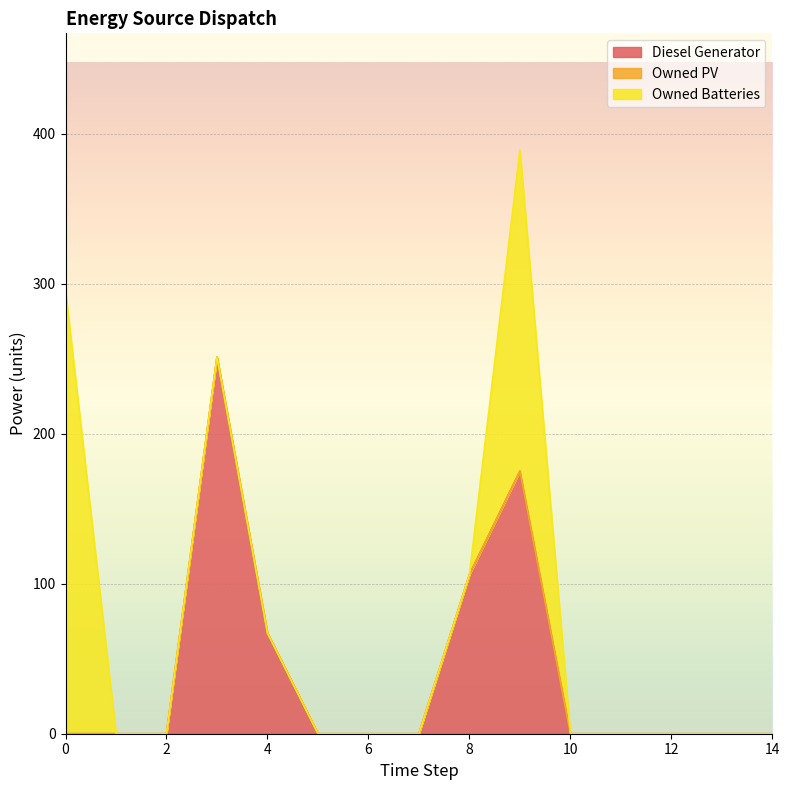

The value of Owned Batteries at 13 is -185. True or false?

False